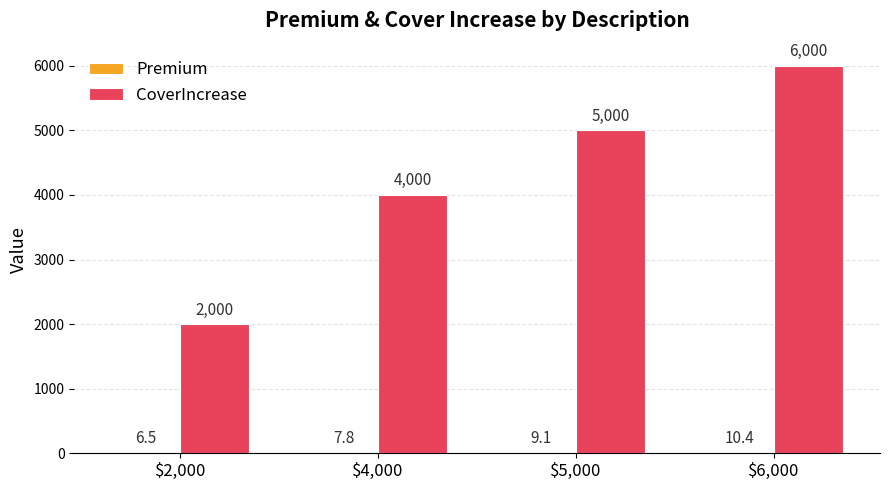

Is it true that CoverIncrease equals 6000.0 at $6,000?

True